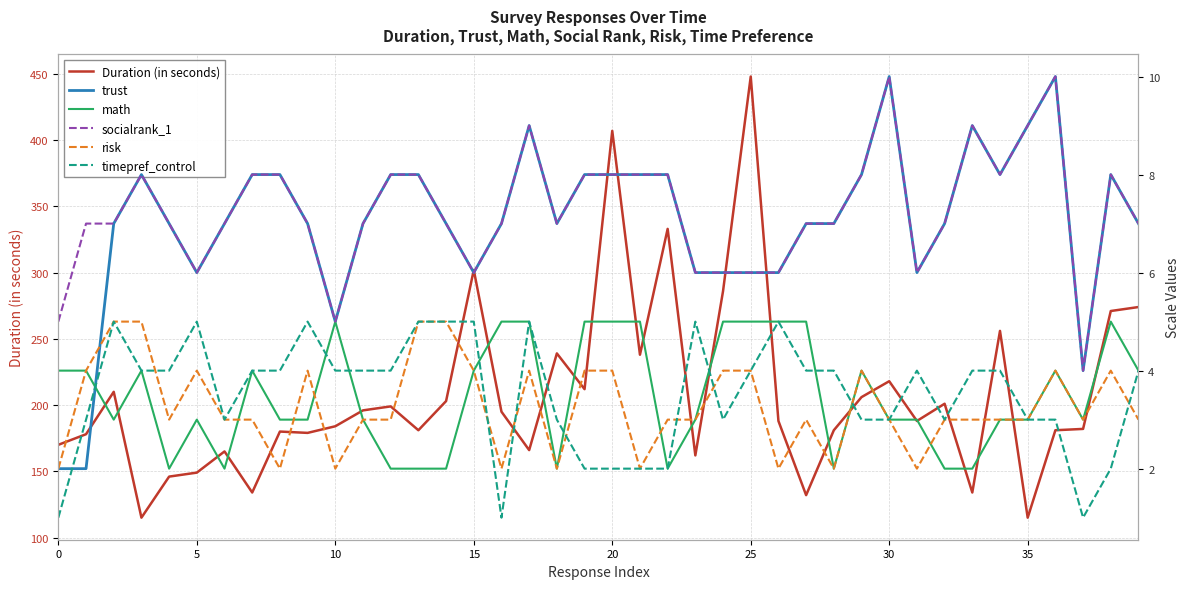

Which category has the highest value in the Duration (in seconds) series?

25